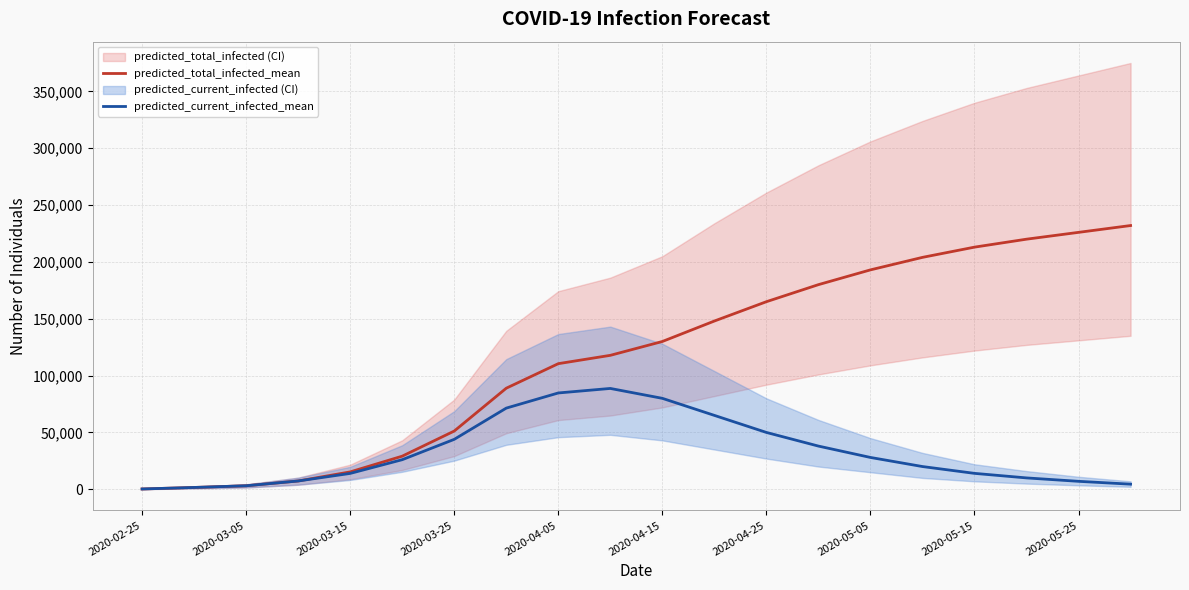

What is the greatest value displayed?

232000